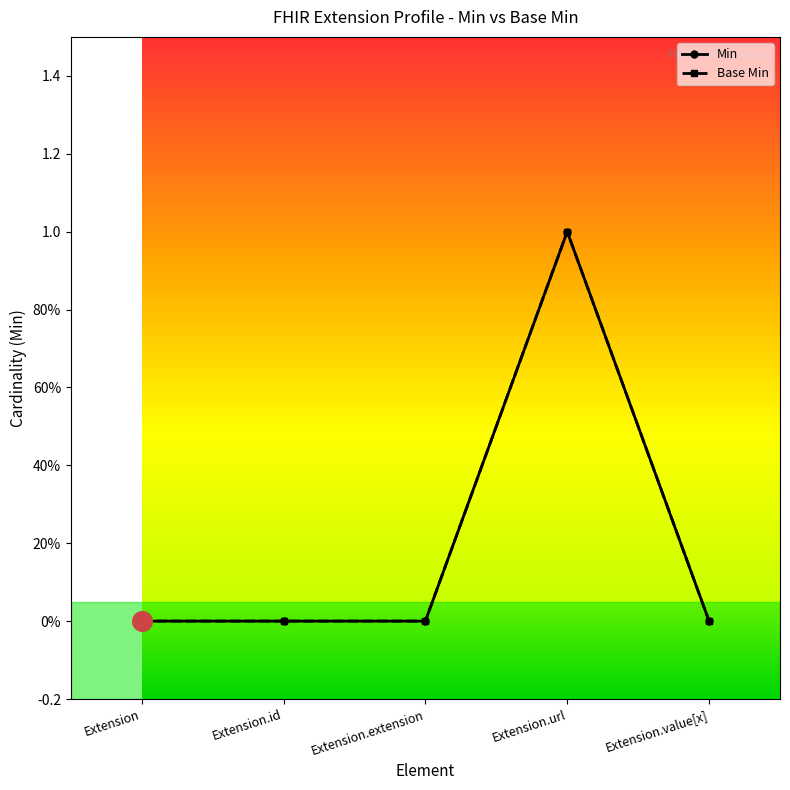

Is the value of Min at Extension.extension greater than the value of Base Min at Extension.url?

No